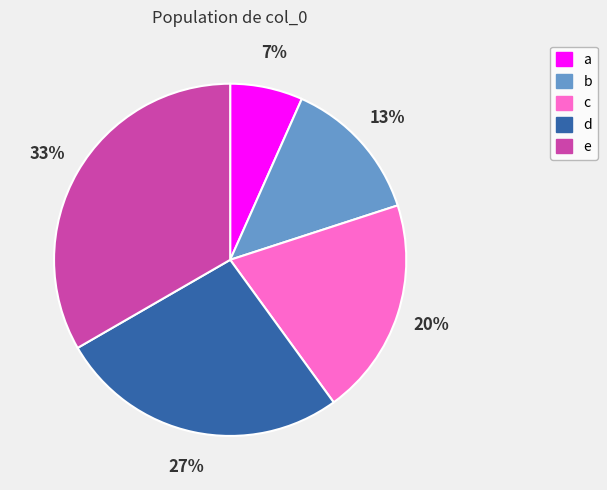

What percentage is the c slice, to the nearest percent?

20%